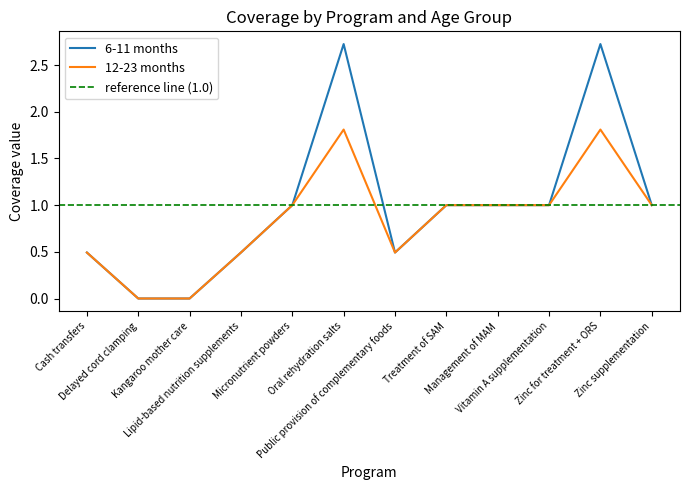

Which series has the largest total across all categories?

6-11 months